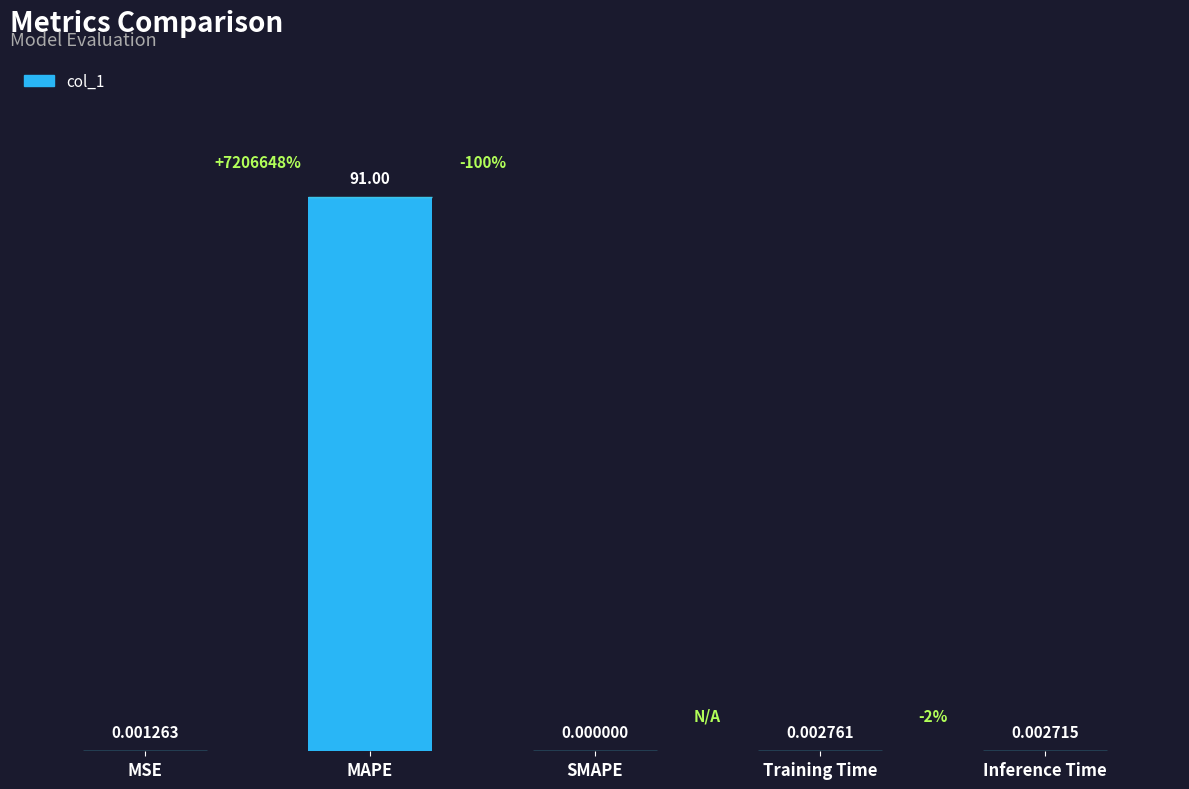

Are the bars grouped side by side (vs. stacked)?

No